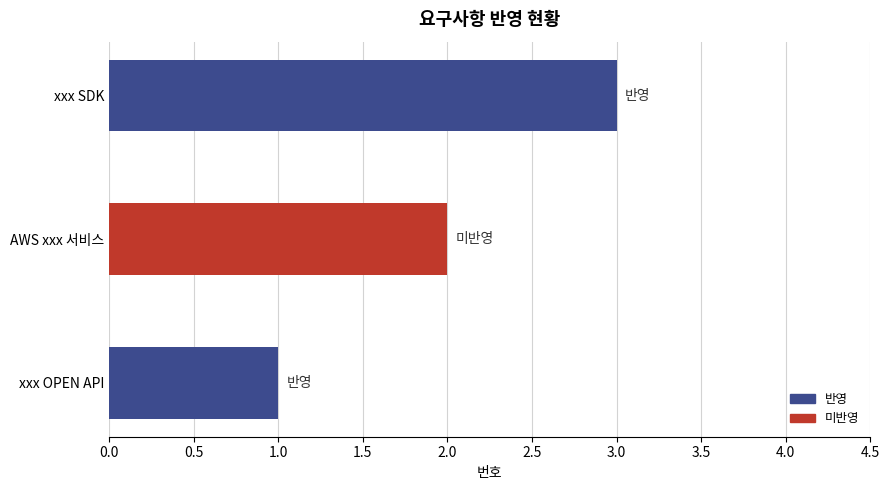

Does the chart contain stacked bars?

No